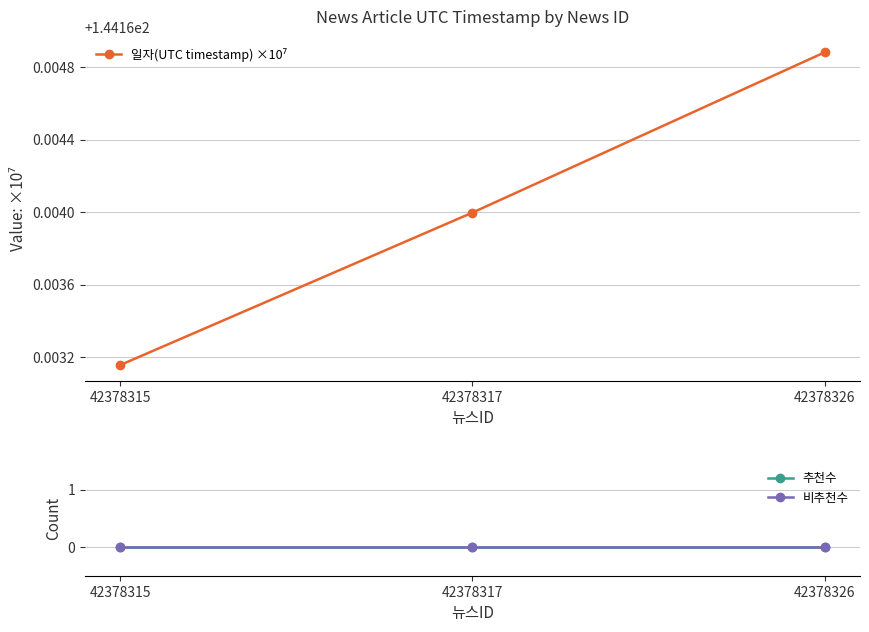

Count the number of data series in this chart.

3